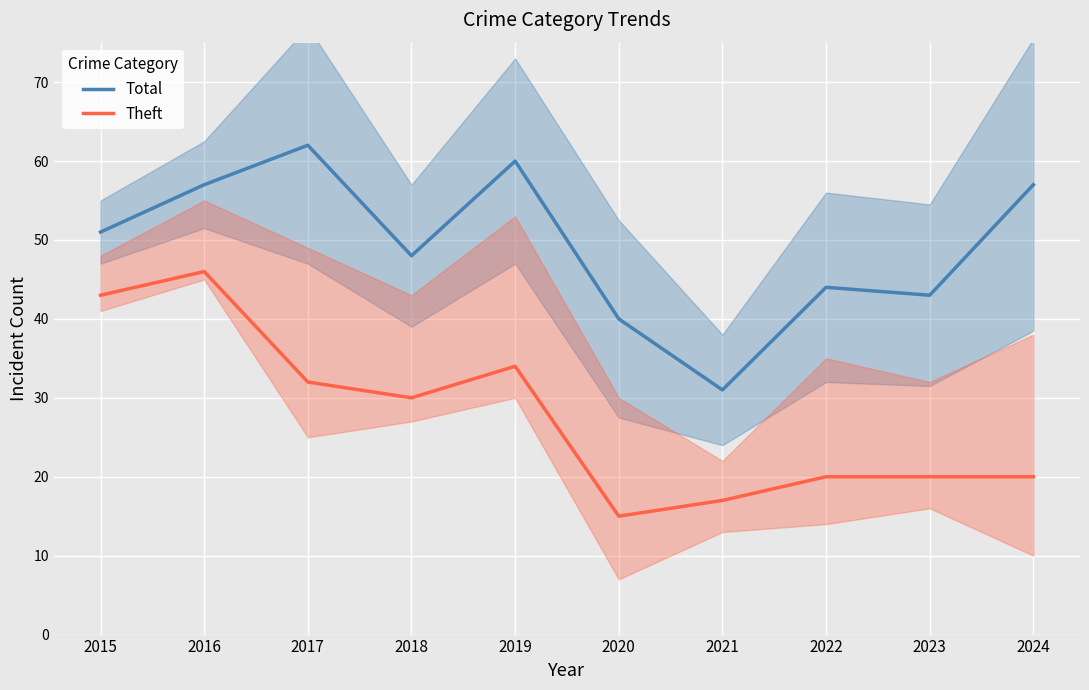

What value does the Theft series have at 2024, to the nearest 10?

20